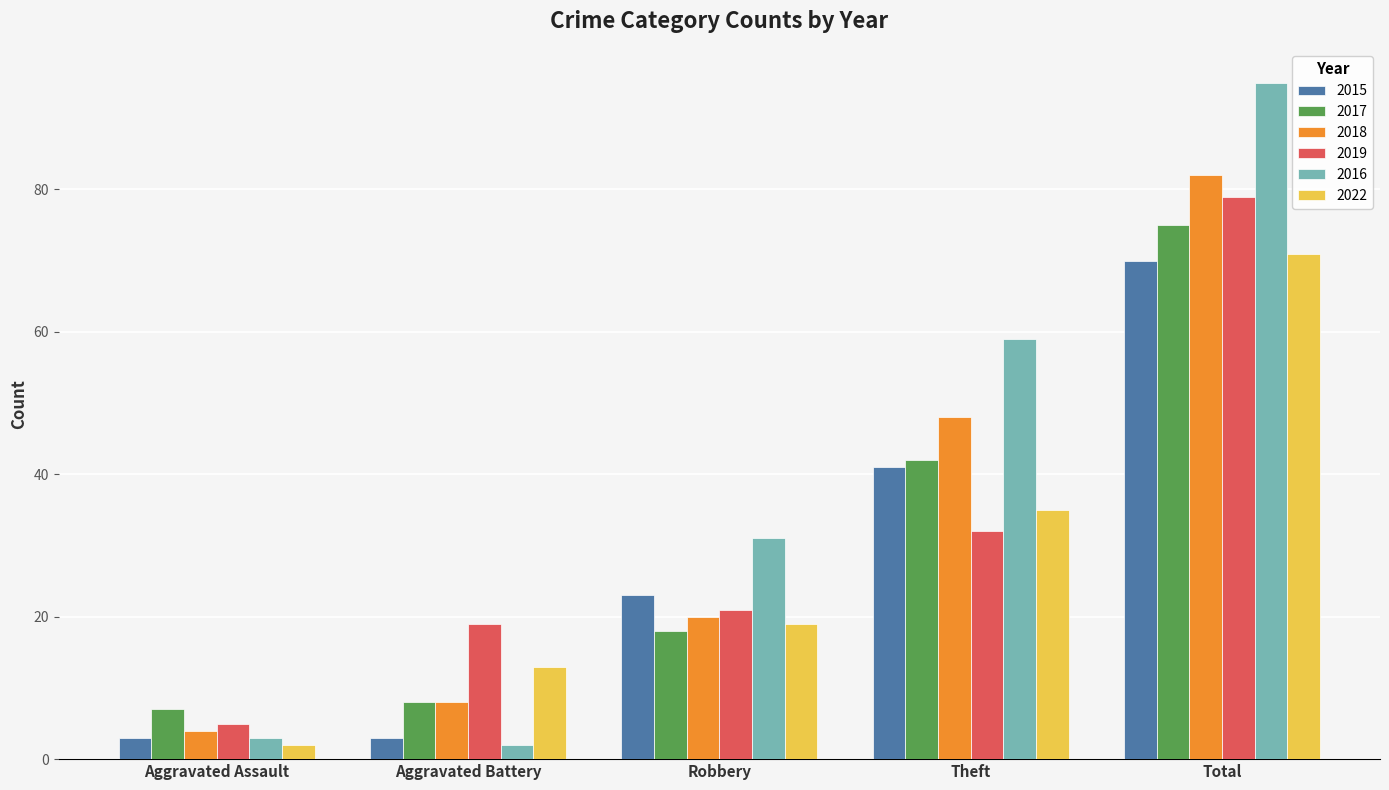

True or false: 2022 has a value of 102 at Total.

False